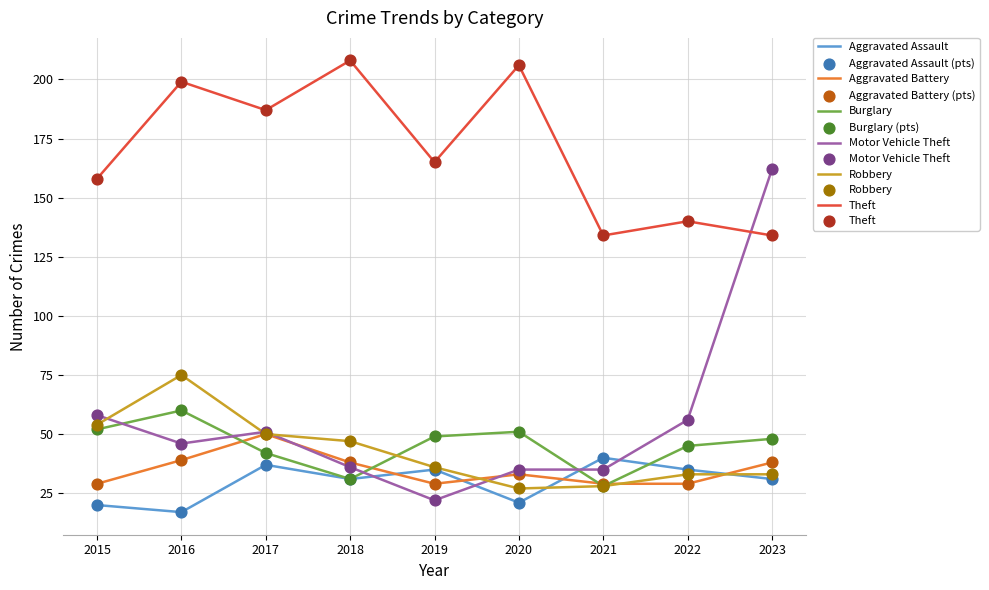

What is the total value across all series at 2017?

417